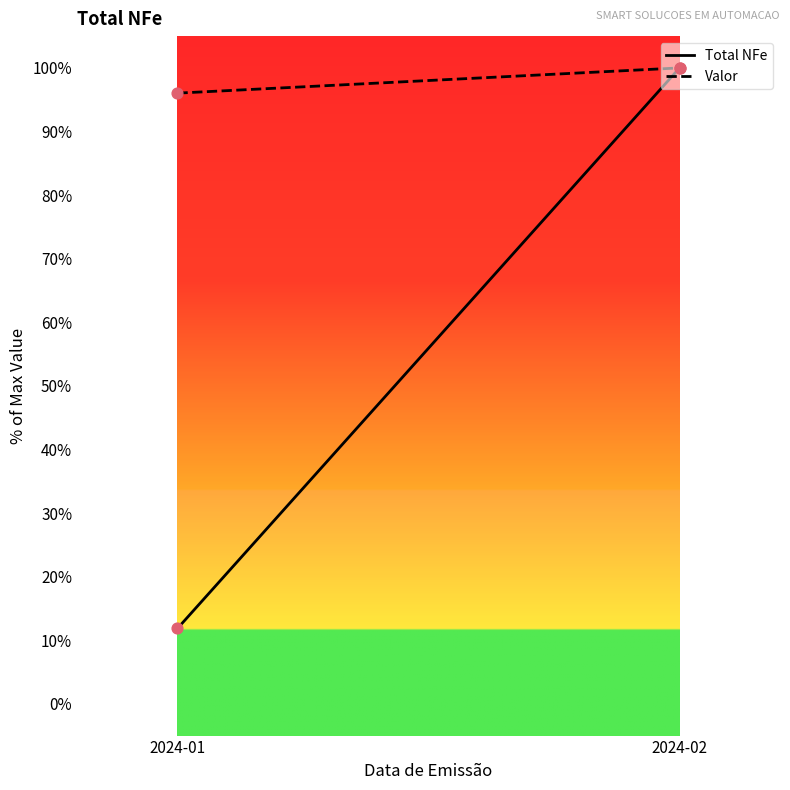

Which series contains the highest Y value?

Total NFe